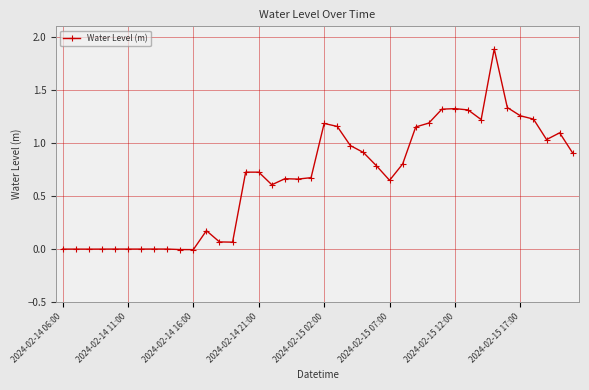

What is the value of the 25th point from the left?

0.8